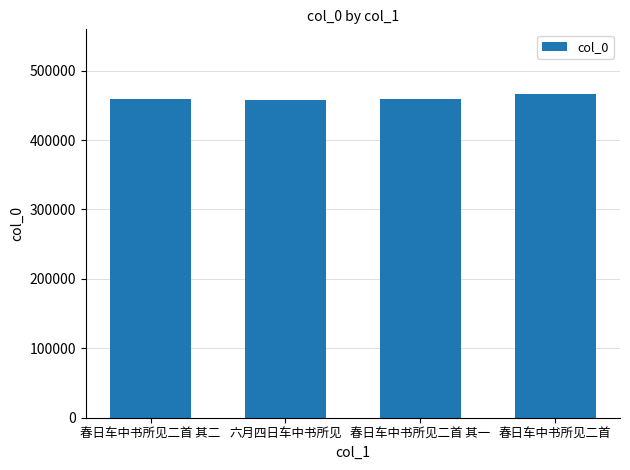

What is the difference between the second highest and second lowest values?

1